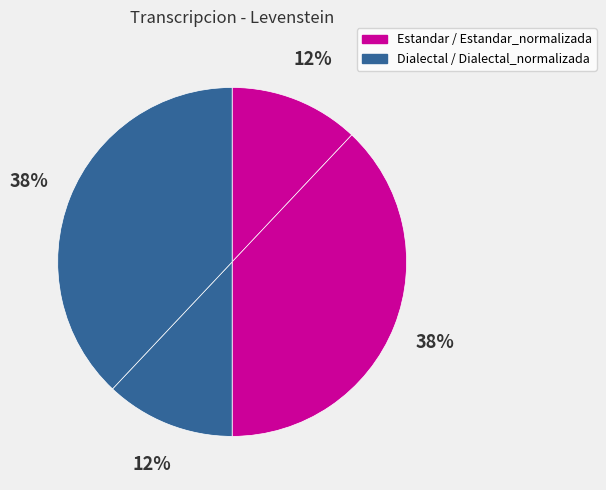

Which slice is the smallest?

Estandar